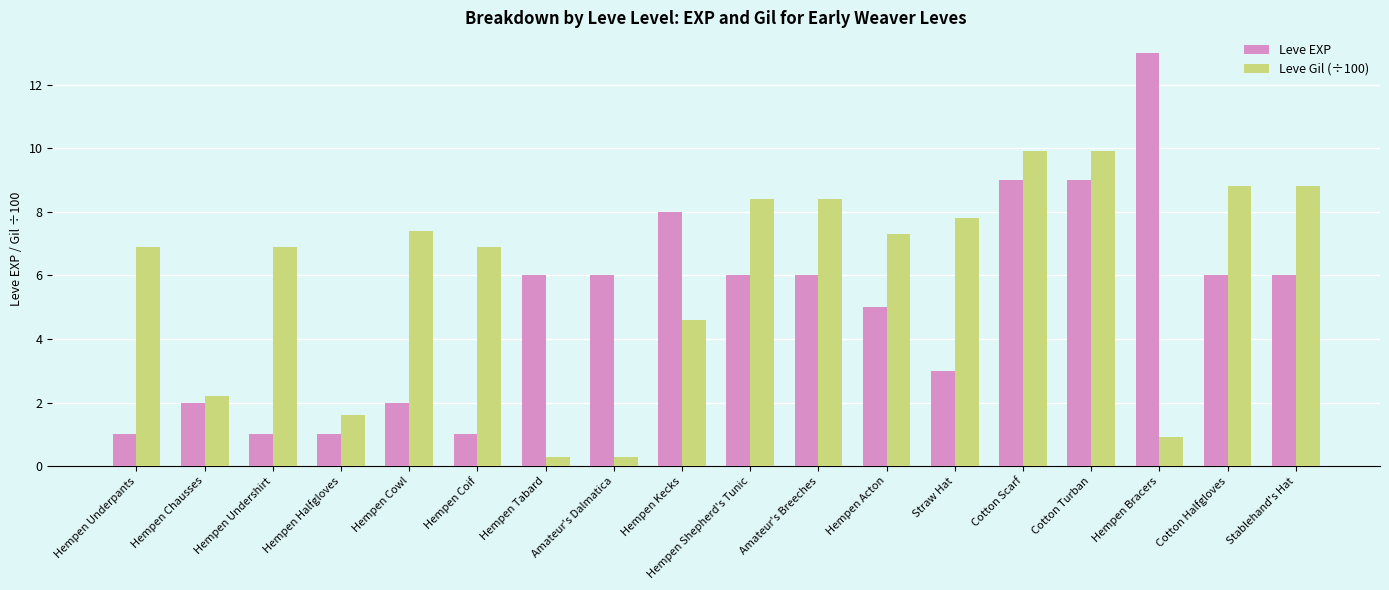

Which series changed the most between Hempen Undershirt and Stablehand's Hat?

Leve EXP